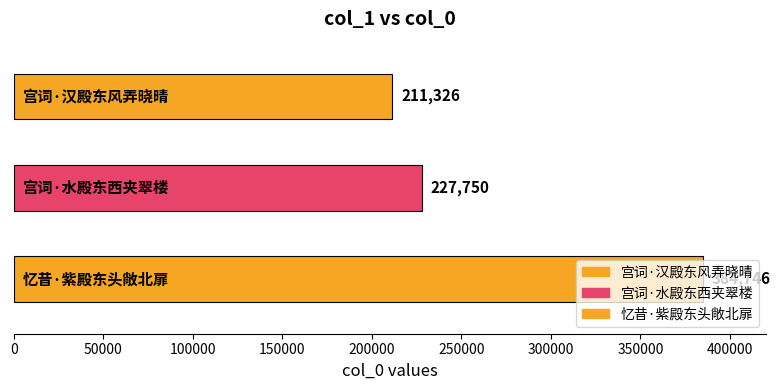

What is the sum of the values at 宫词·水殿东西夹翠楼 and 宫词·汉殿东风弄晓晴?

439076